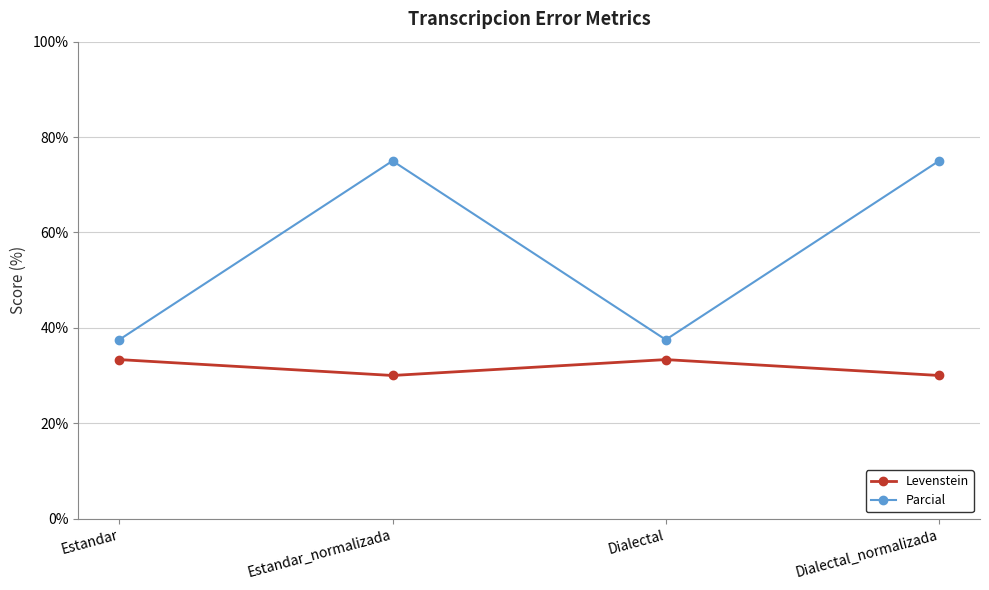

True or false: Levenstein has more than 0 interior local peaks.

True